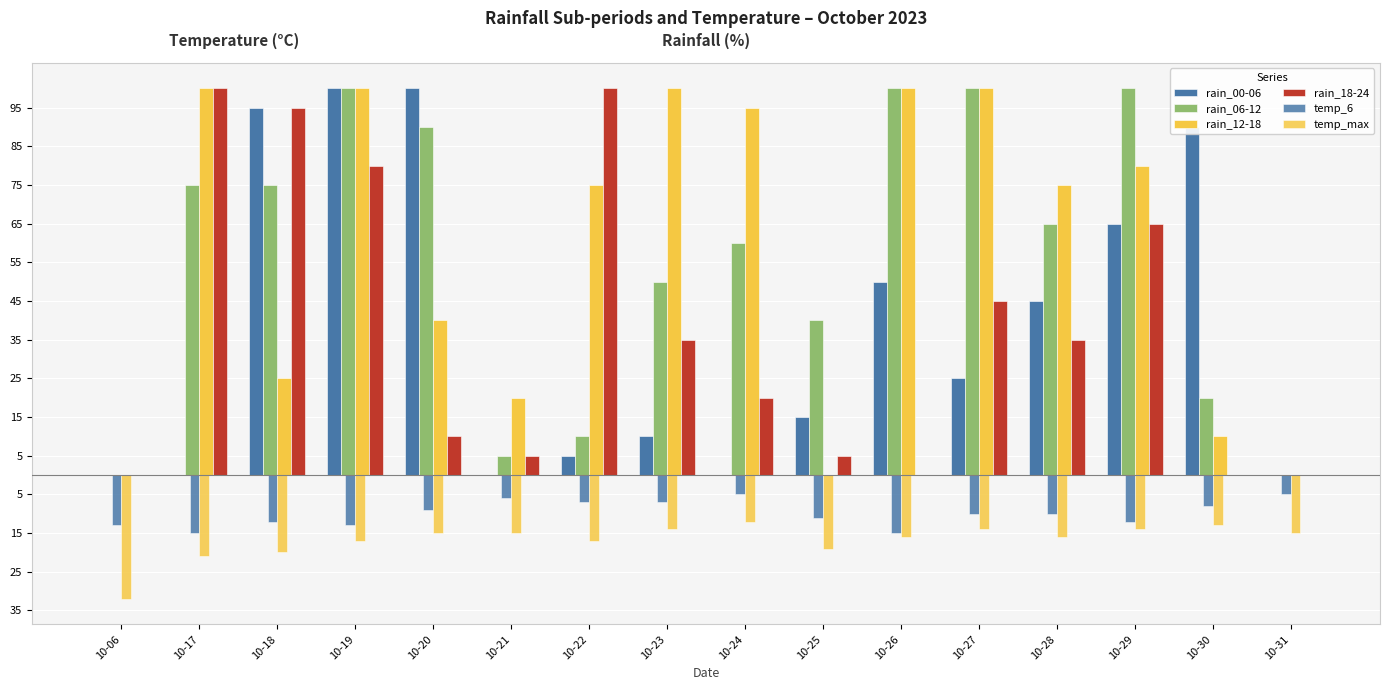

Does the chart contain stacked bars?

No